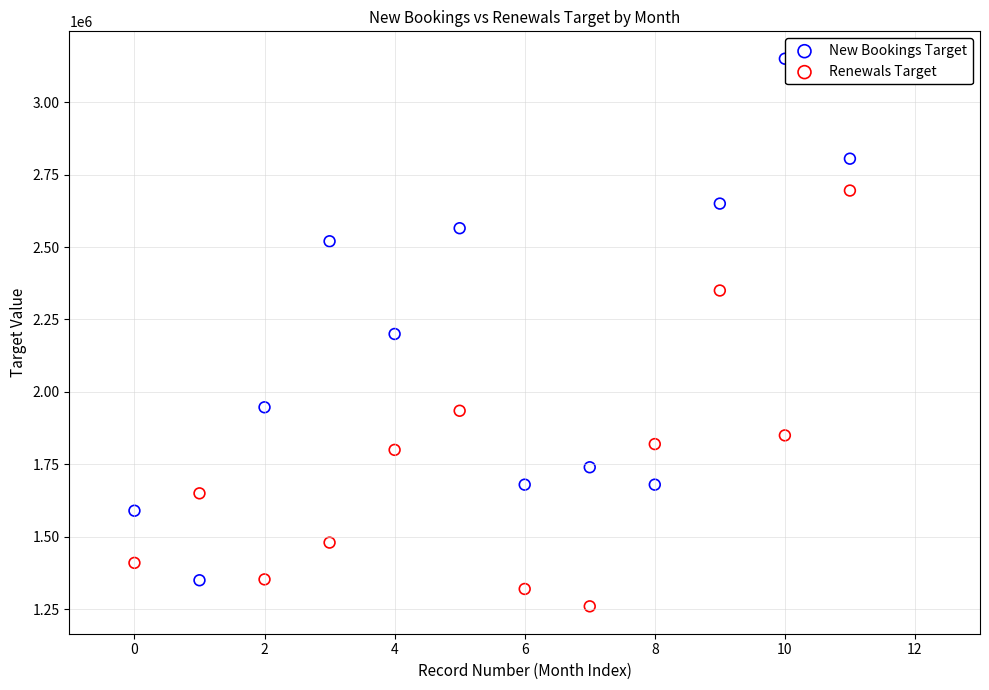

Which series reaches the minimum Y coordinate?

Renewals Target